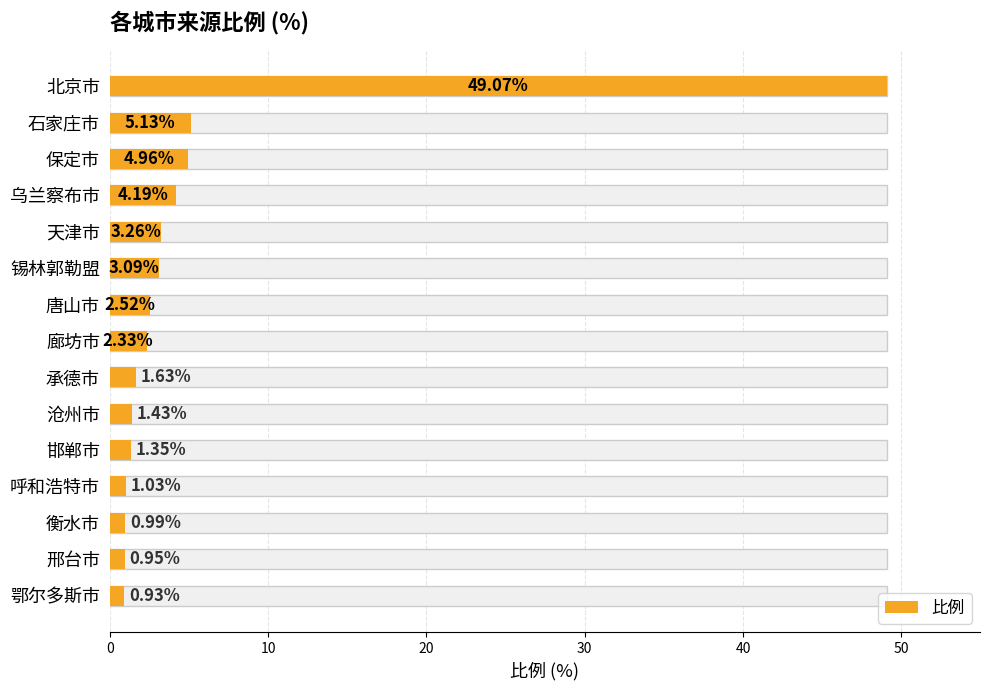

The value at 8 is 1.6. True or false?

True